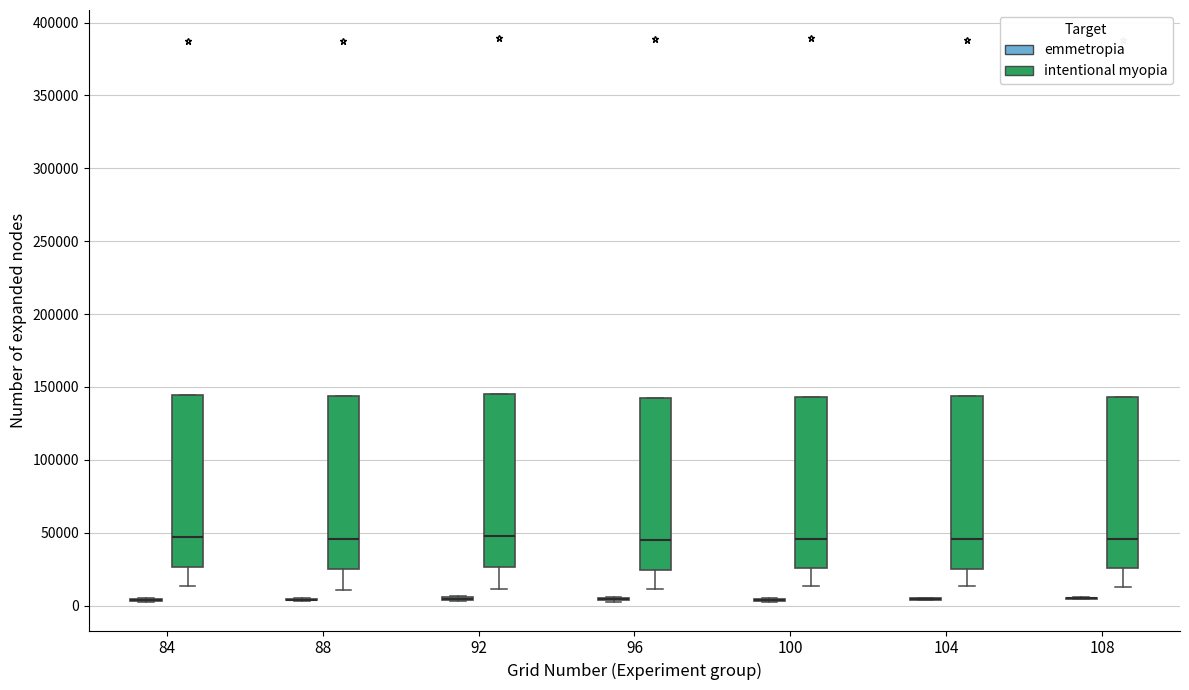

Where does the lower whisker of the box for 96 (intentional myopia) end on the y-axis? The values are not printed on the chart, so give them approximately, as read against the axis.

10000